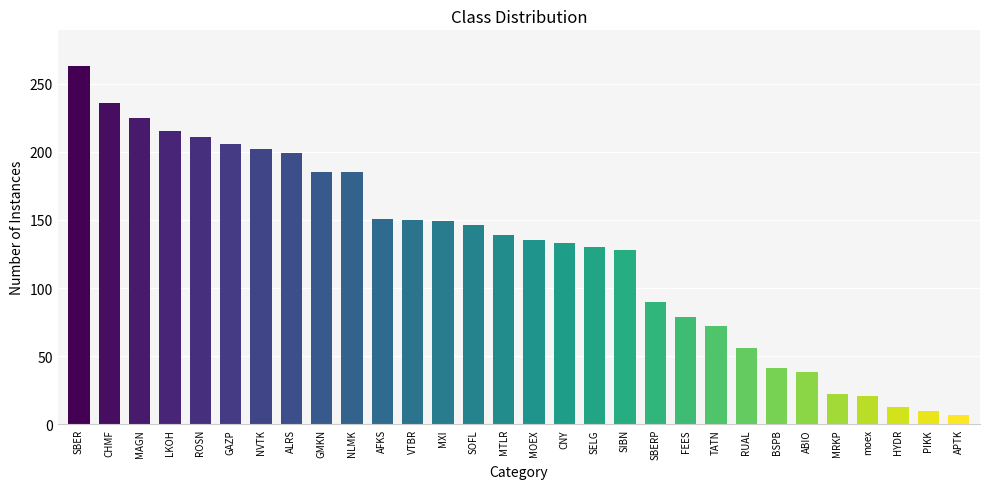

What is the smallest value displayed?

7